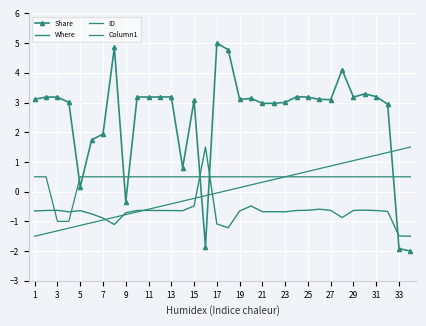

How many data points in ID are above 0?

17